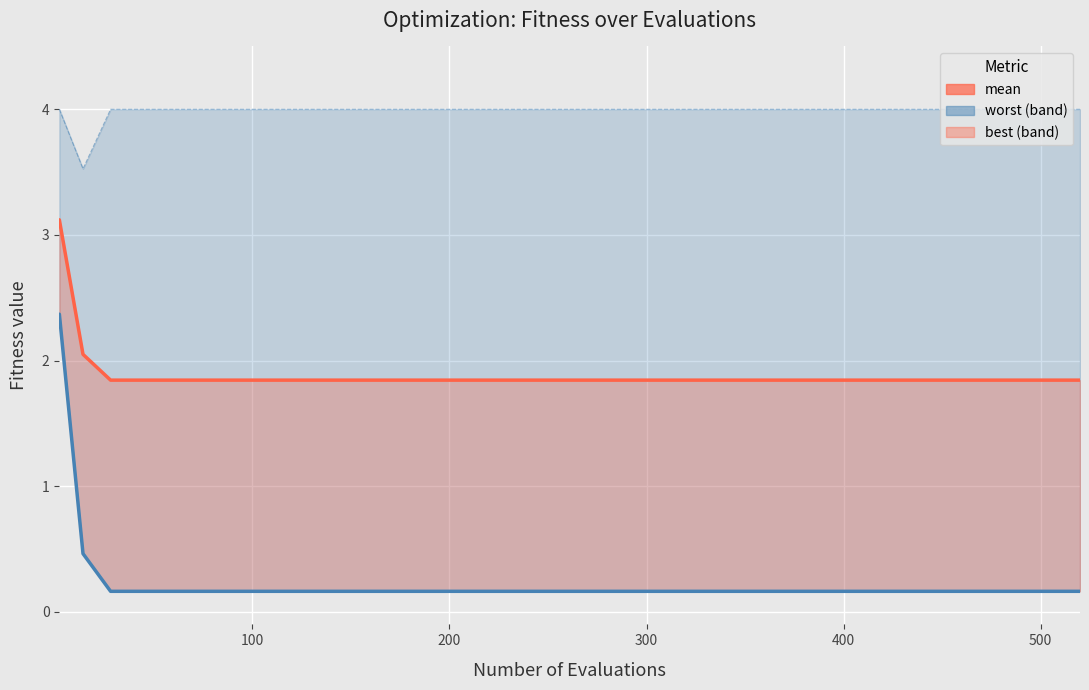

What is the minimum value for worst_line?

3.5